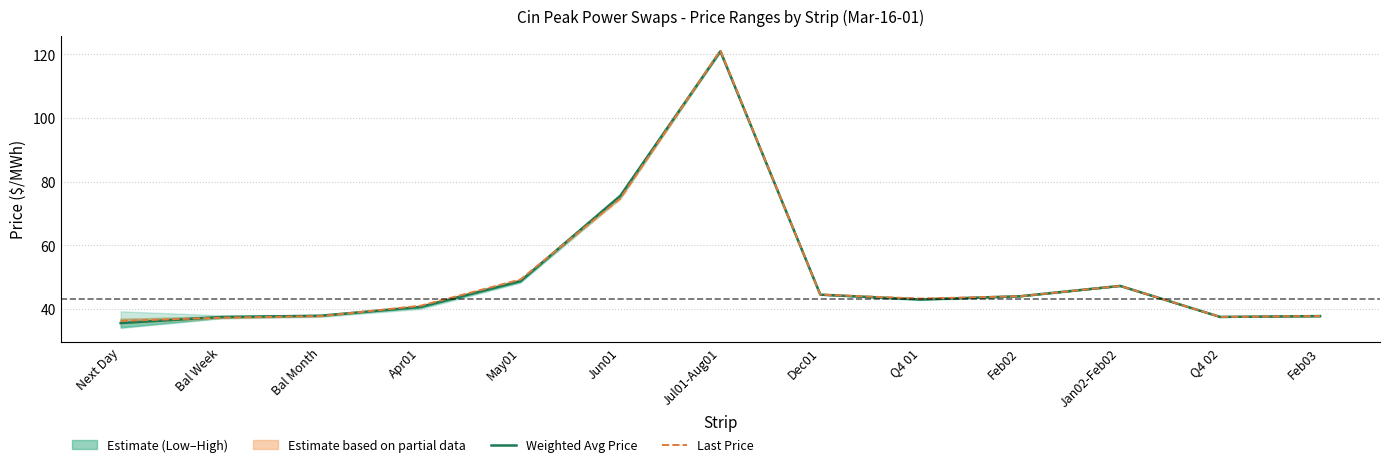

What is the approximate value of Last Price at Q4 02?

37.5